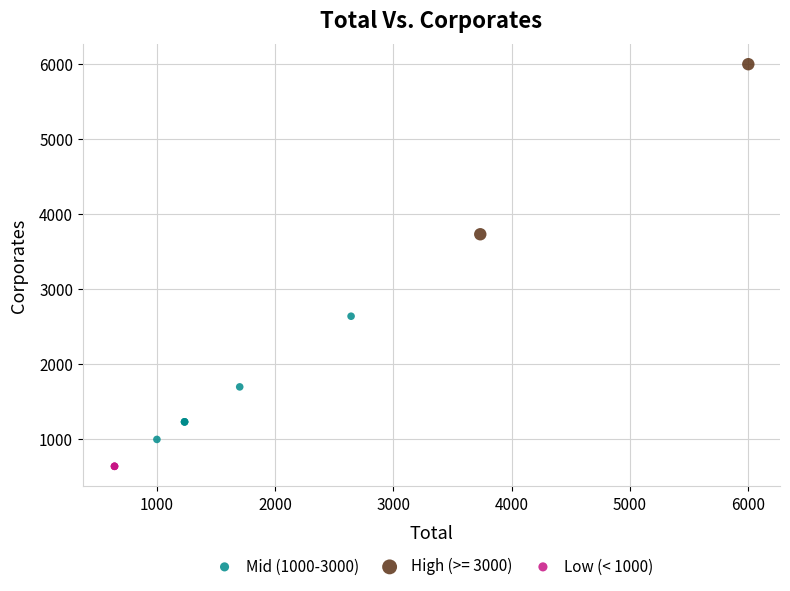

What are all the series names shown in the legend?

Mid (1000-3000), High (>= 3000), Low (< 1000)